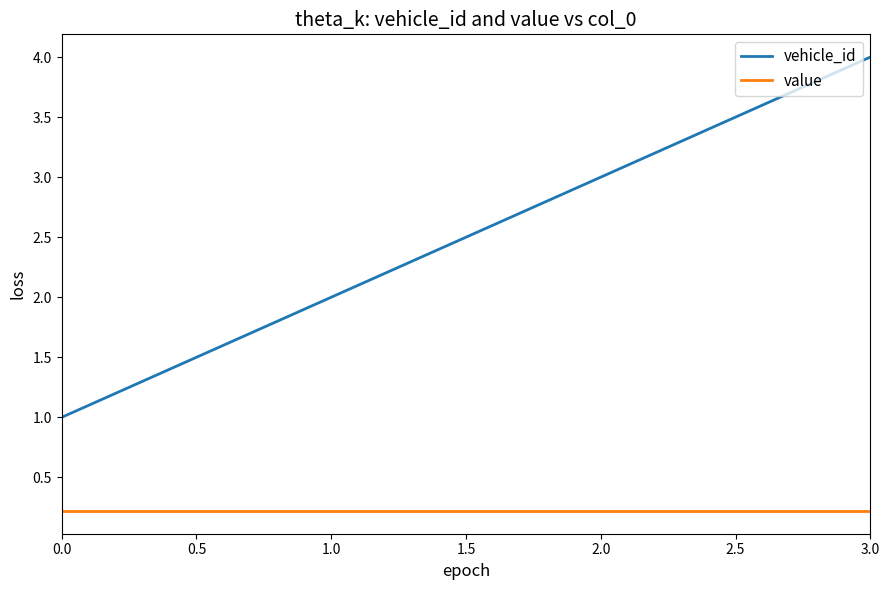

Is it true that value equals 0.2 at 2.0?

True